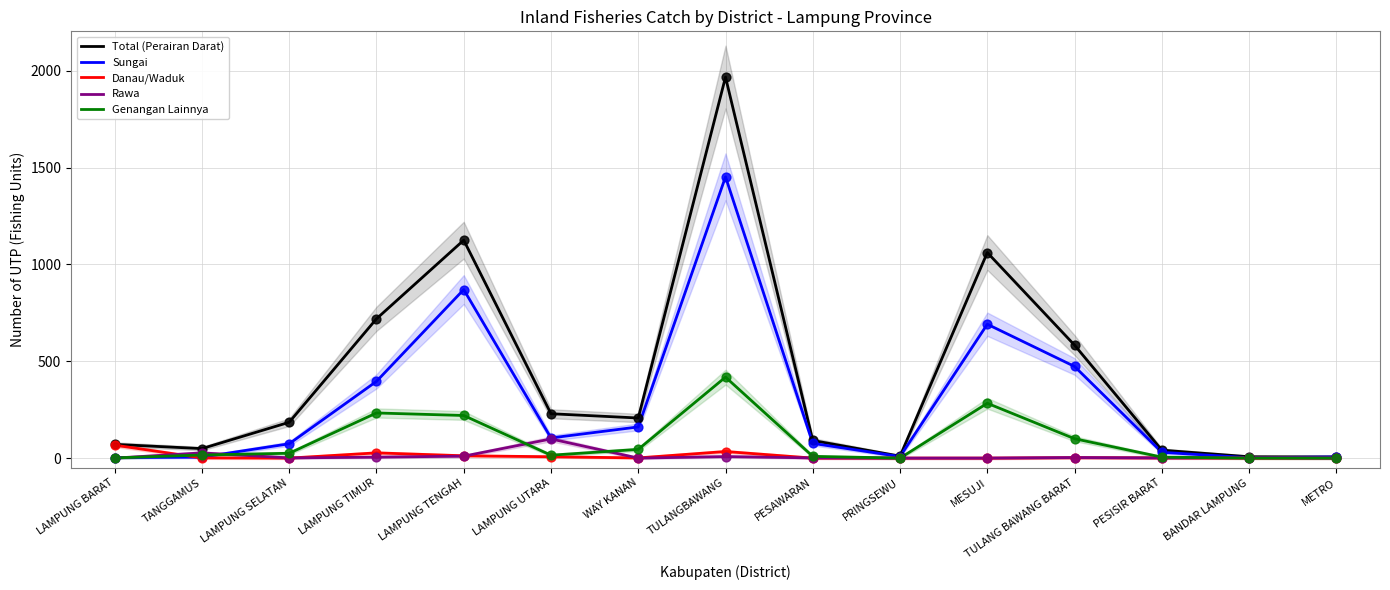

What are all the series names shown in the legend?

Total (Perairan Darat), Sungai, Danau/Waduk, Rawa, Genangan Lainnya